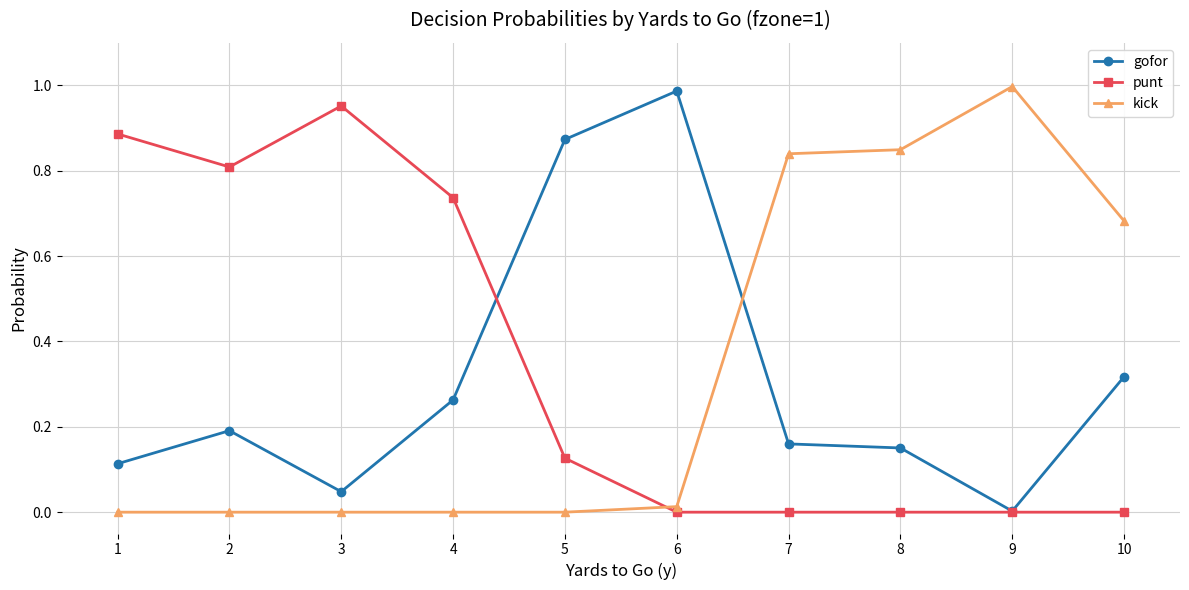

How many lines are shown in the chart?

3